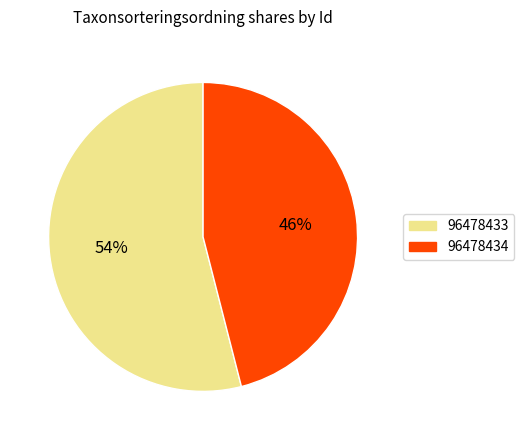

What percentage is the 96478434 slice, to the nearest percent?

46%